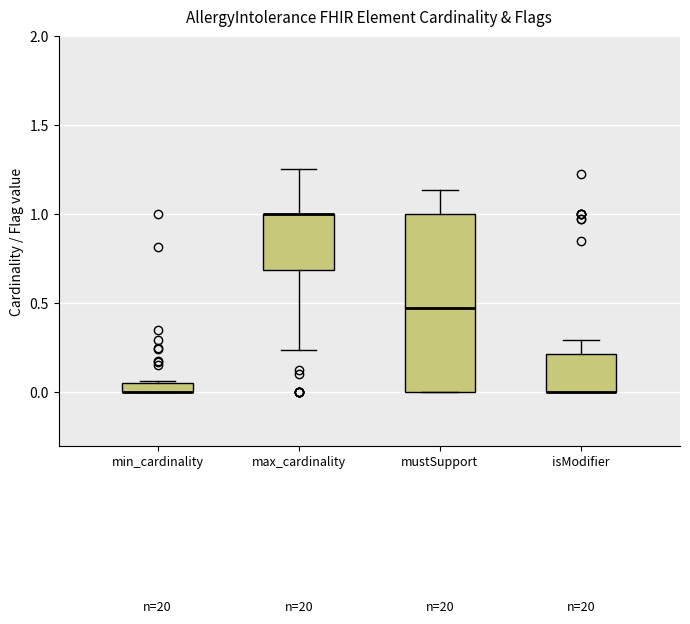

Which box is the tallest, from its lower edge to its upper edge?

mustSupport